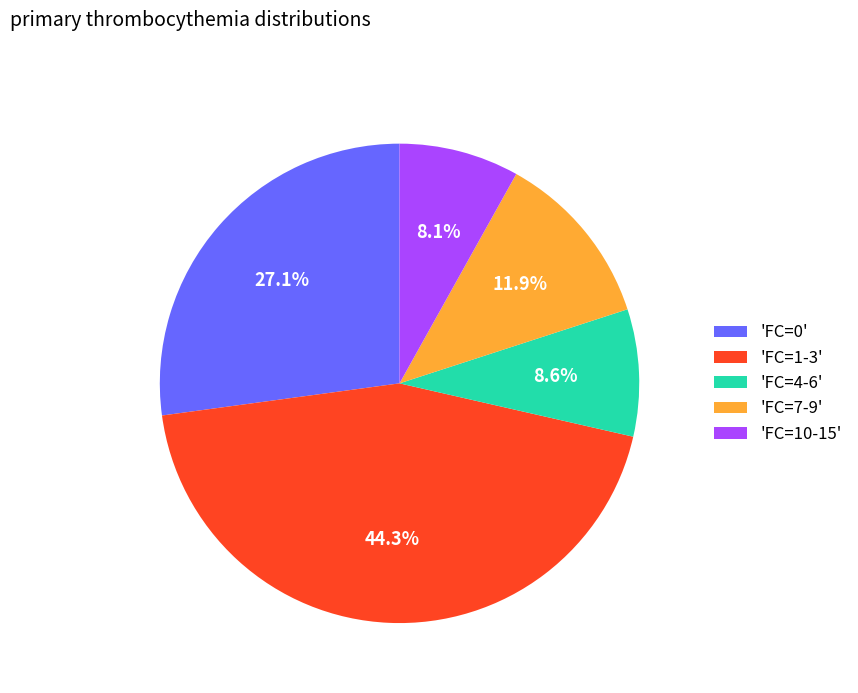

Is there a majority slice in this chart?

No